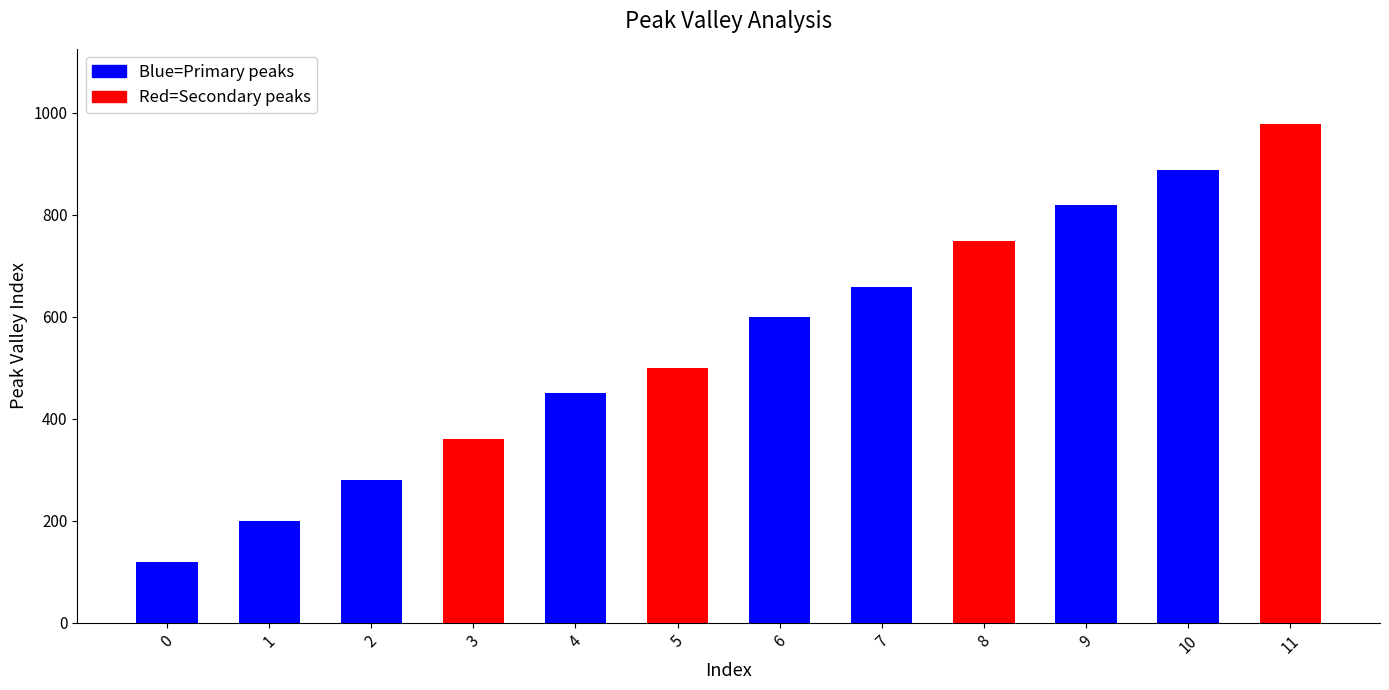

The chart shows a value of 168 at 2. True or false?

False